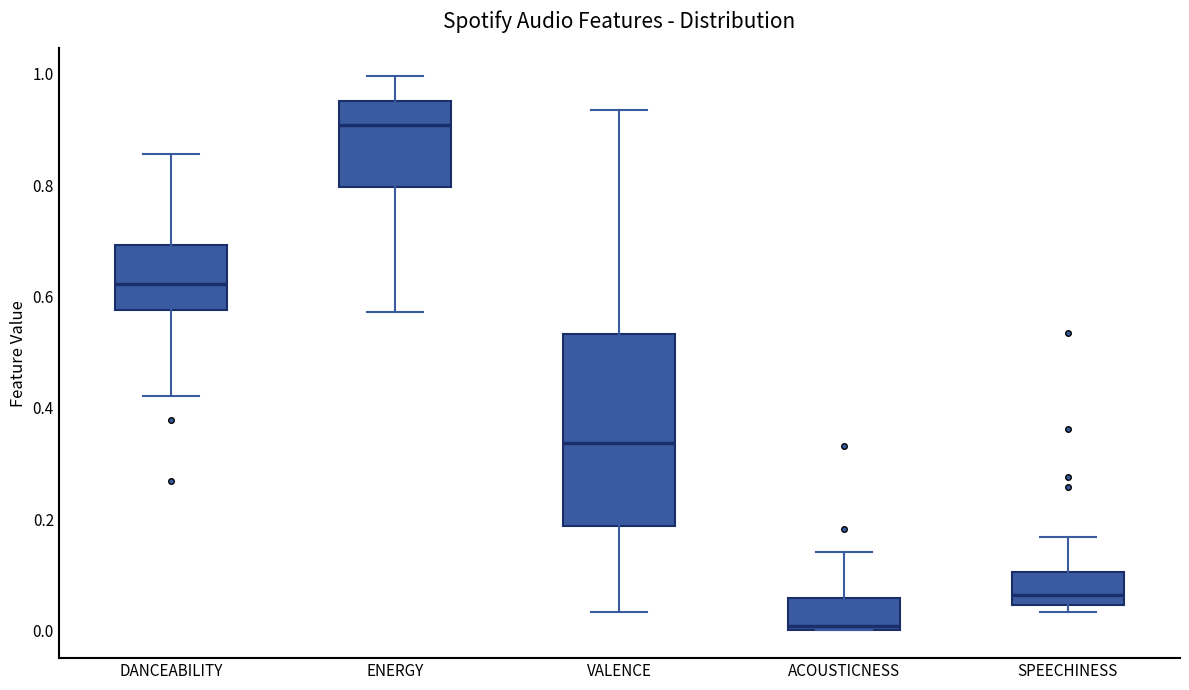

Reading left to right, read every box against the y-axis: the position of its median line, the range the box covers, and the ends of its whiskers. The values are not printed on the chart, so give them approximately, as read against the axis.

DANCEABILITY: median 0.62, box 0.58 to 0.70, whiskers 0.42 to 0.86
ENERGY: median 0.90, box 0.80 to 0.96, whiskers 0.58 to 1.00
VALENCE: median 0.34, box 0.18 to 0.54, whiskers 0.04 to 0.94
ACOUSTICNESS: median 0.00 (just above the box's lower edge), box 0.00 to 0.06, whiskers 0.00 to 0.14
SPEECHINESS: median 0.06, box 0.04 to 0.10, whiskers 0.04 (just below the box's lower edge) to 0.16